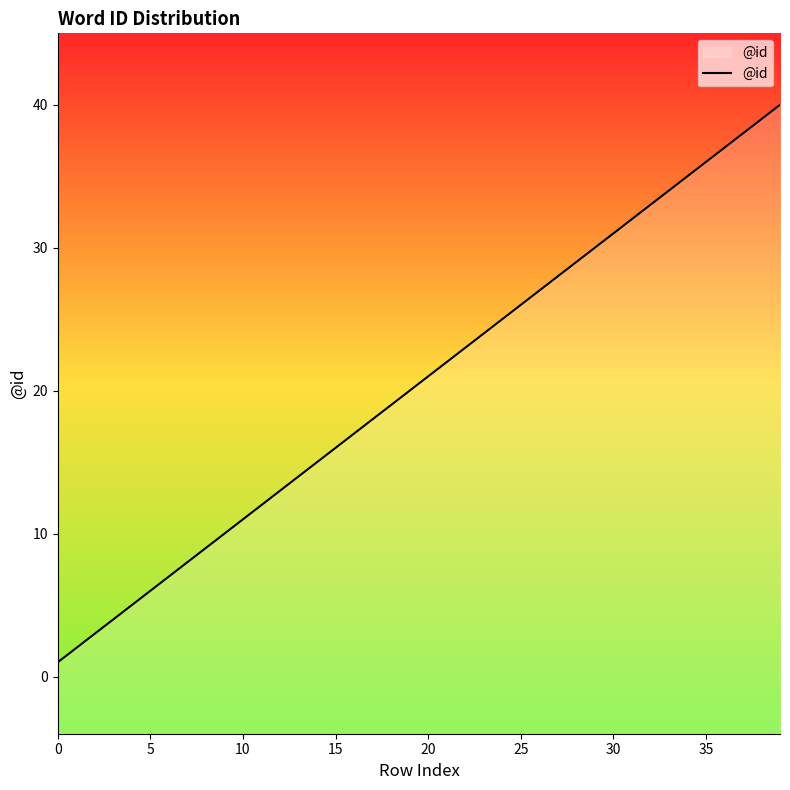

Which has a higher value, 16 or 9?

16